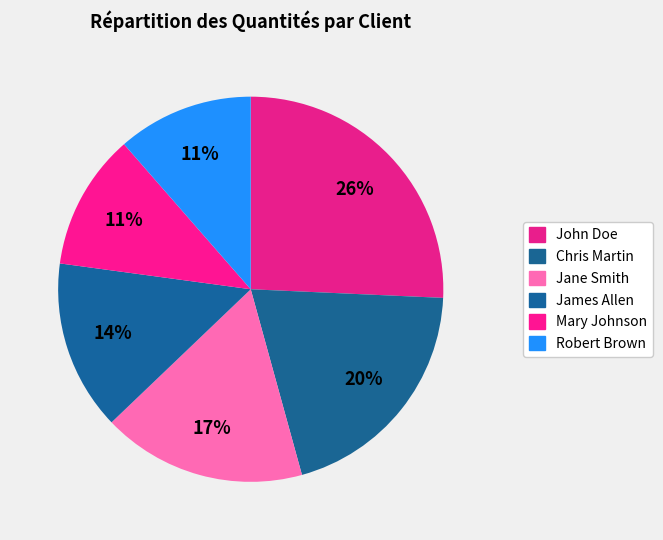

To the nearest percent, what portion does Mary Johnson represent?

11%